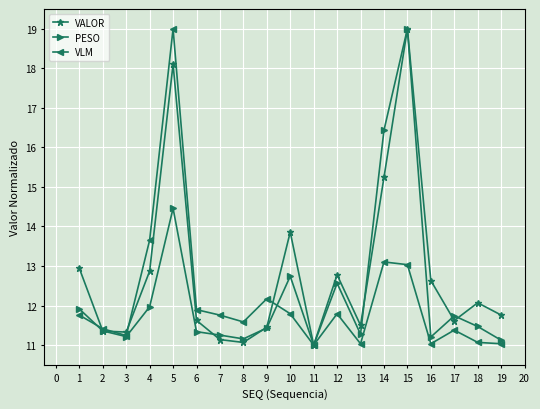

What is the value of the PESO point at the 2nd from the left?

11.4